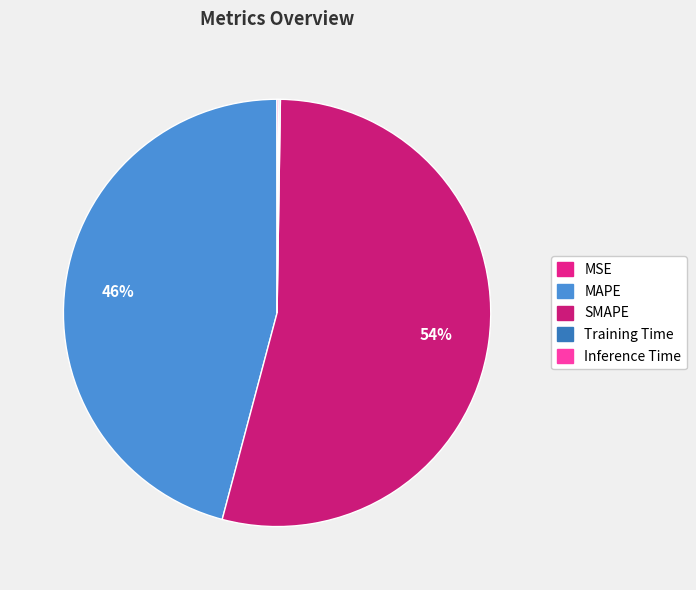

Combined, what portion of the pie is MAPE and Training Time?

46.0%